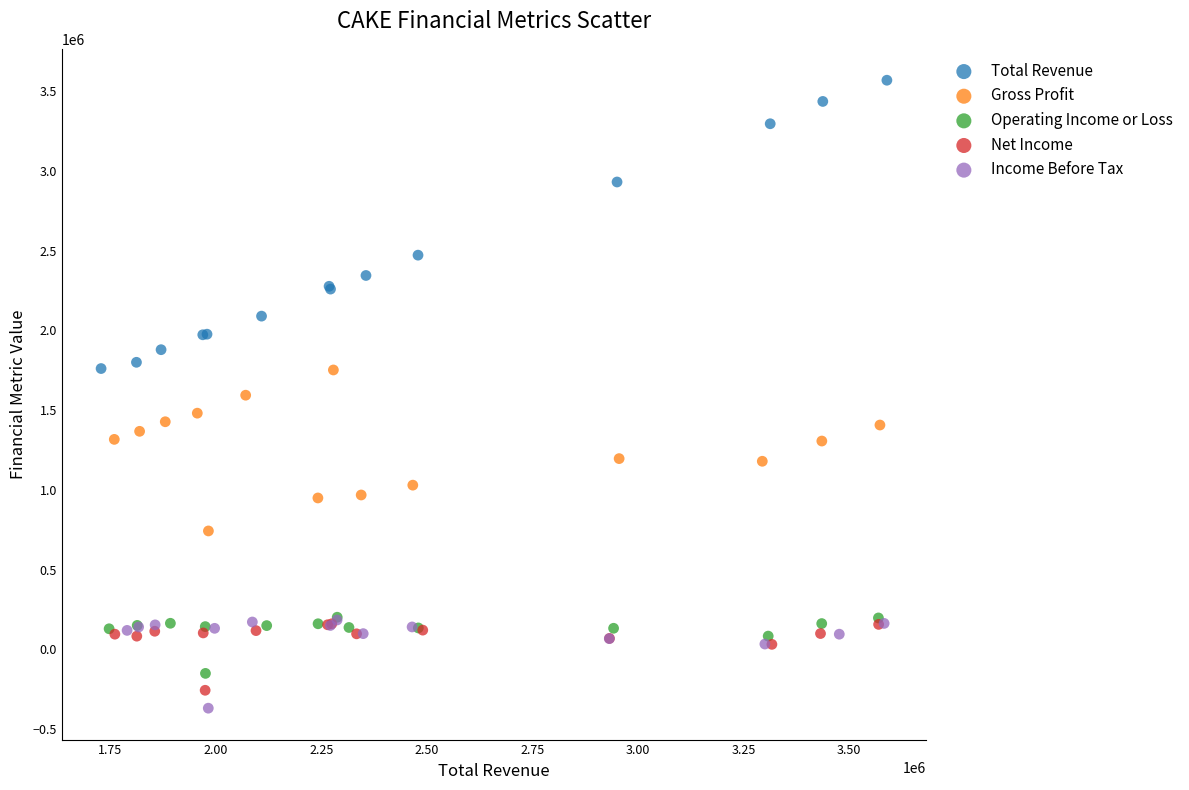

Which series contains the lowest Y value?

Income Before Tax